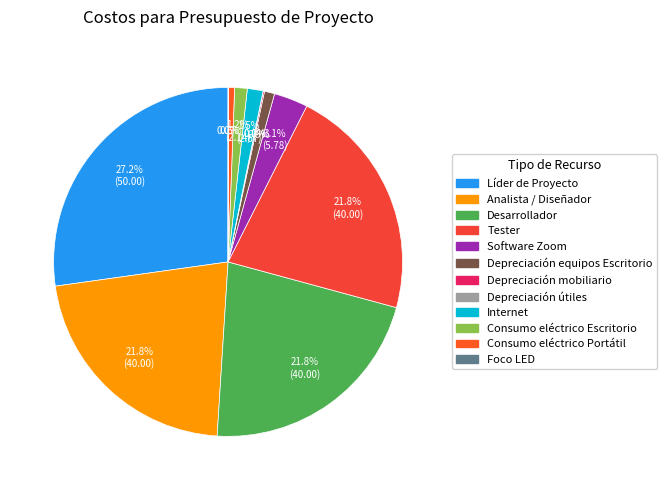

How many segments does this pie chart have?

12